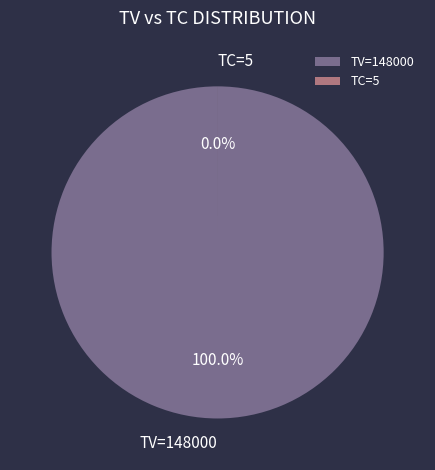

To the nearest percent, what is the combined percentage of 148000 and 0?

100%